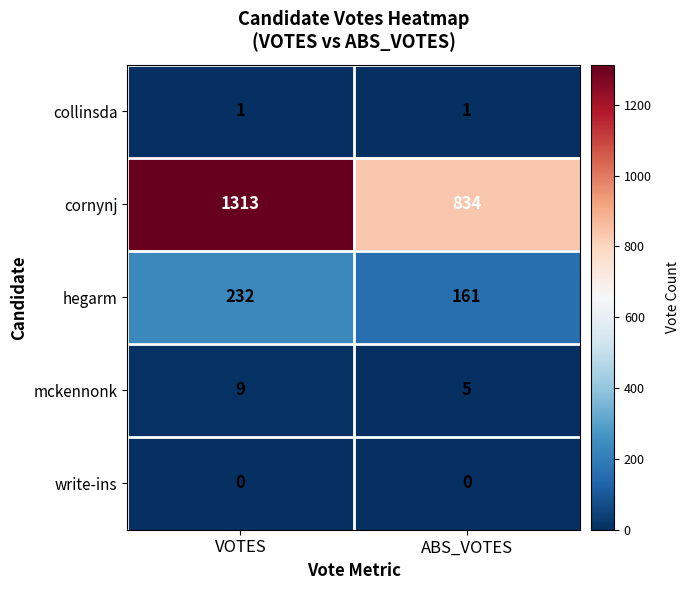

Which series has the largest total across all categories?

cornynj